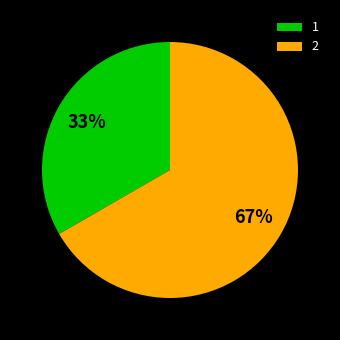

Rank the categories by value from highest to lowest.

2, 1